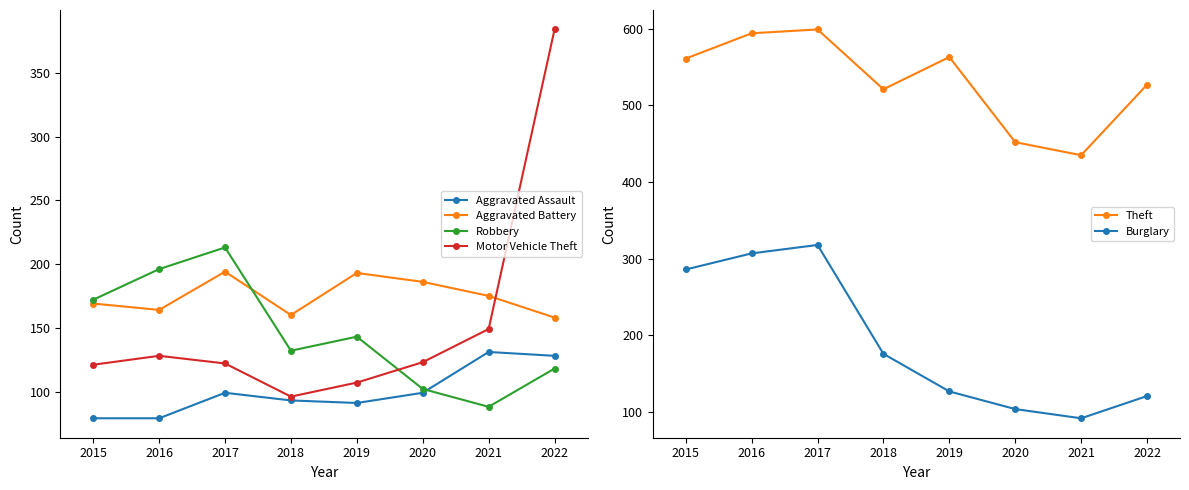

Is it true that Burglary equals 92 at 2021?

True